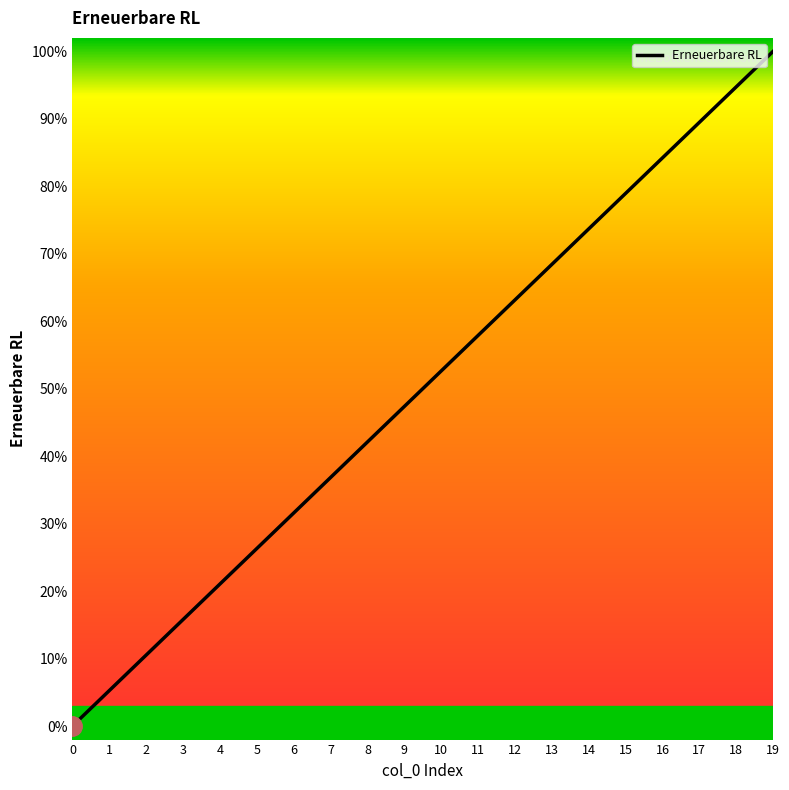

True or false: the data shows 0.8 at 15.

True